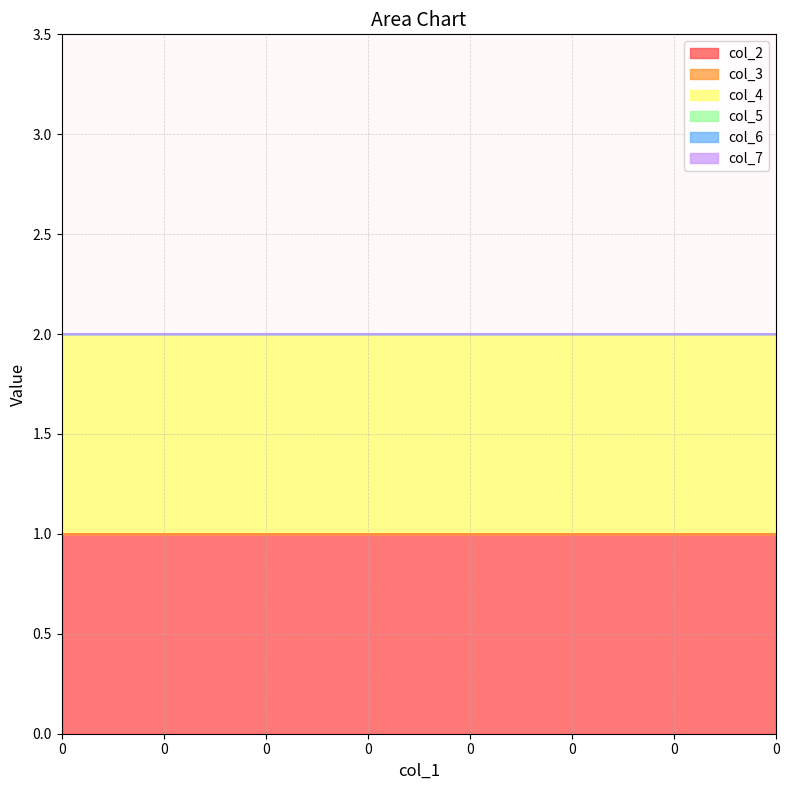

True or false: col_7 and col_6 intersect in this chart.

False